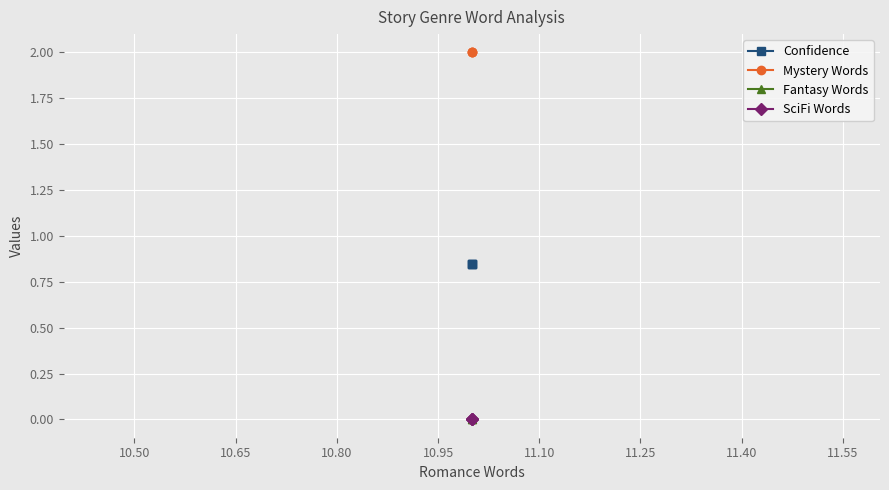

Reading left to right, list all the values displayed in this chart.

Confidence: 0.8	0.8	0.8
Mystery Words: 2.0	2.0	2.0
Fantasy Words: 0.0	0.0	0.0
SciFi Words: 0.0	0.0	0.0